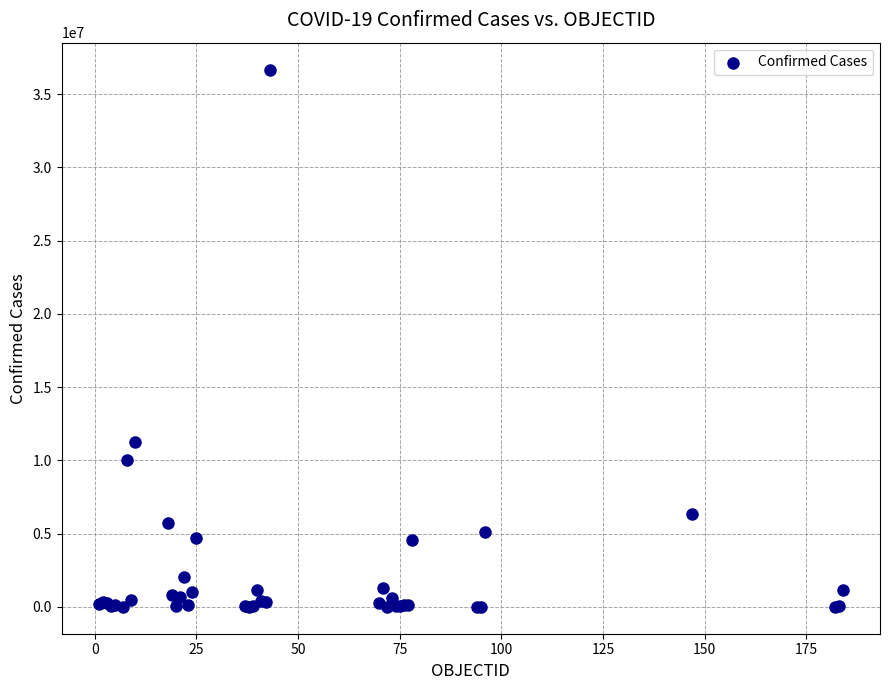

What Y value in the scatter plot is closest to 18342747?

11261698